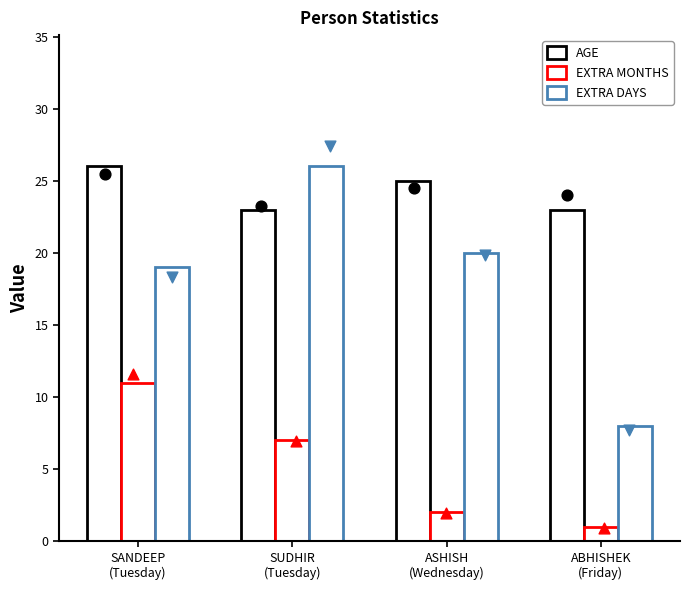

What is the total value across all series at ASHISH
(Wednesday)?

47